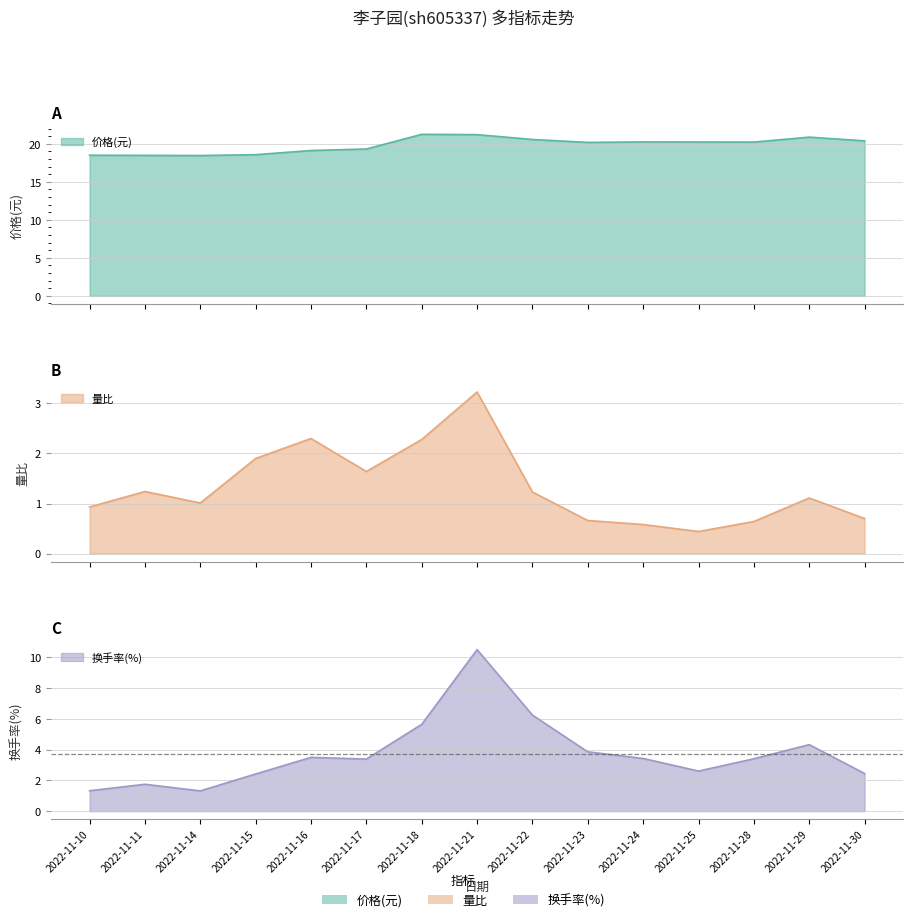

What are all the series names shown in the legend?

价格, 量比, 换手率